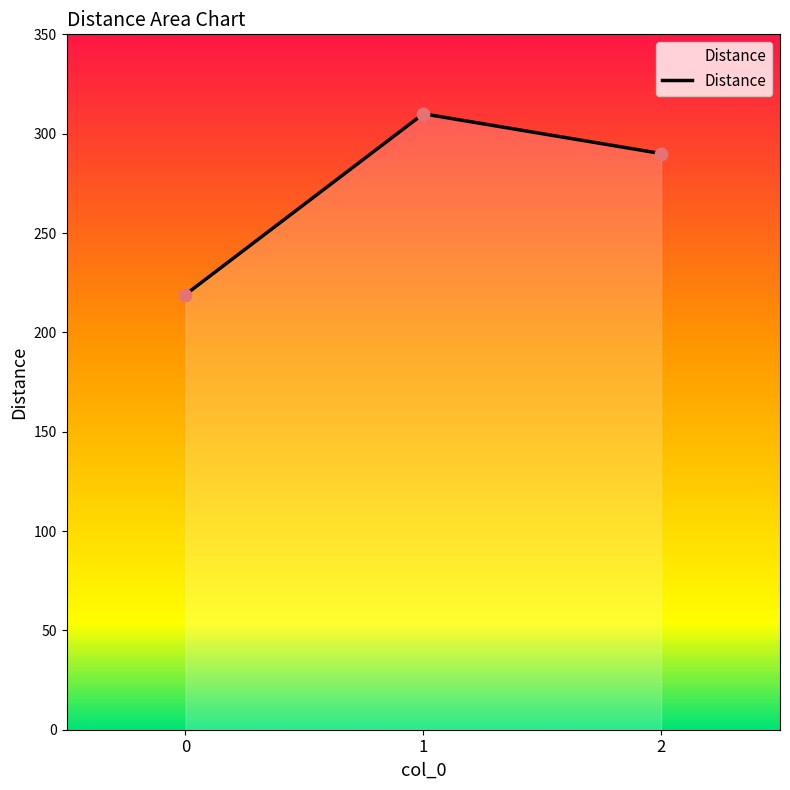

Between 2 and 1, which is larger?

1